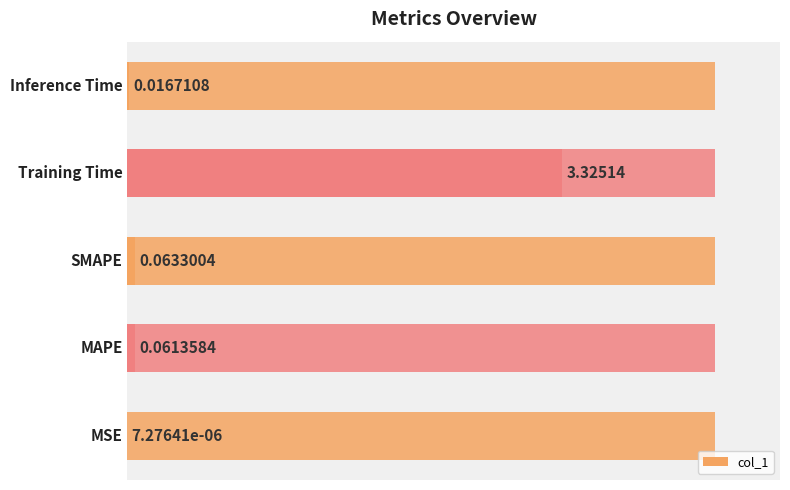

Reading left to right, list all the values displayed in this chart.

0.0	0.1	0.1	3.3	0.0